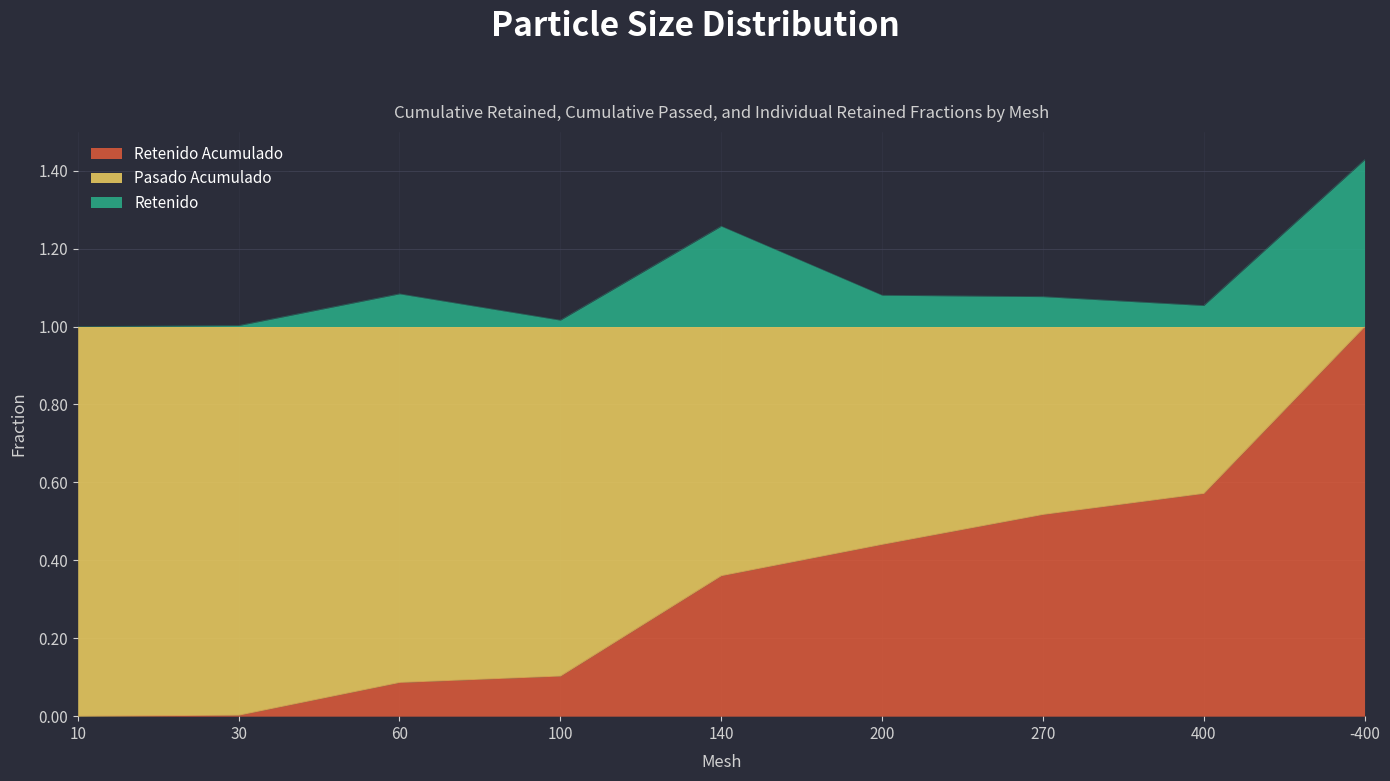

What is the sum of the Retenido Acumulado values at 30 and 100?

0.1